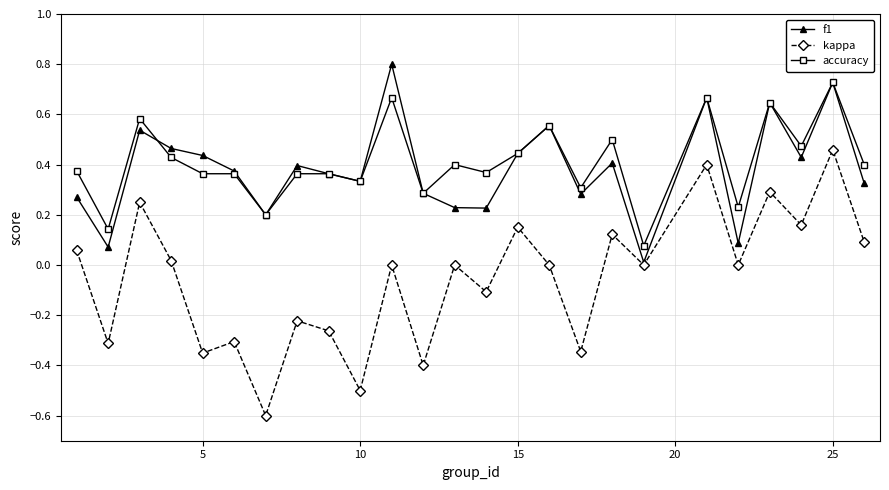

What is the maximum value for f1?

0.8